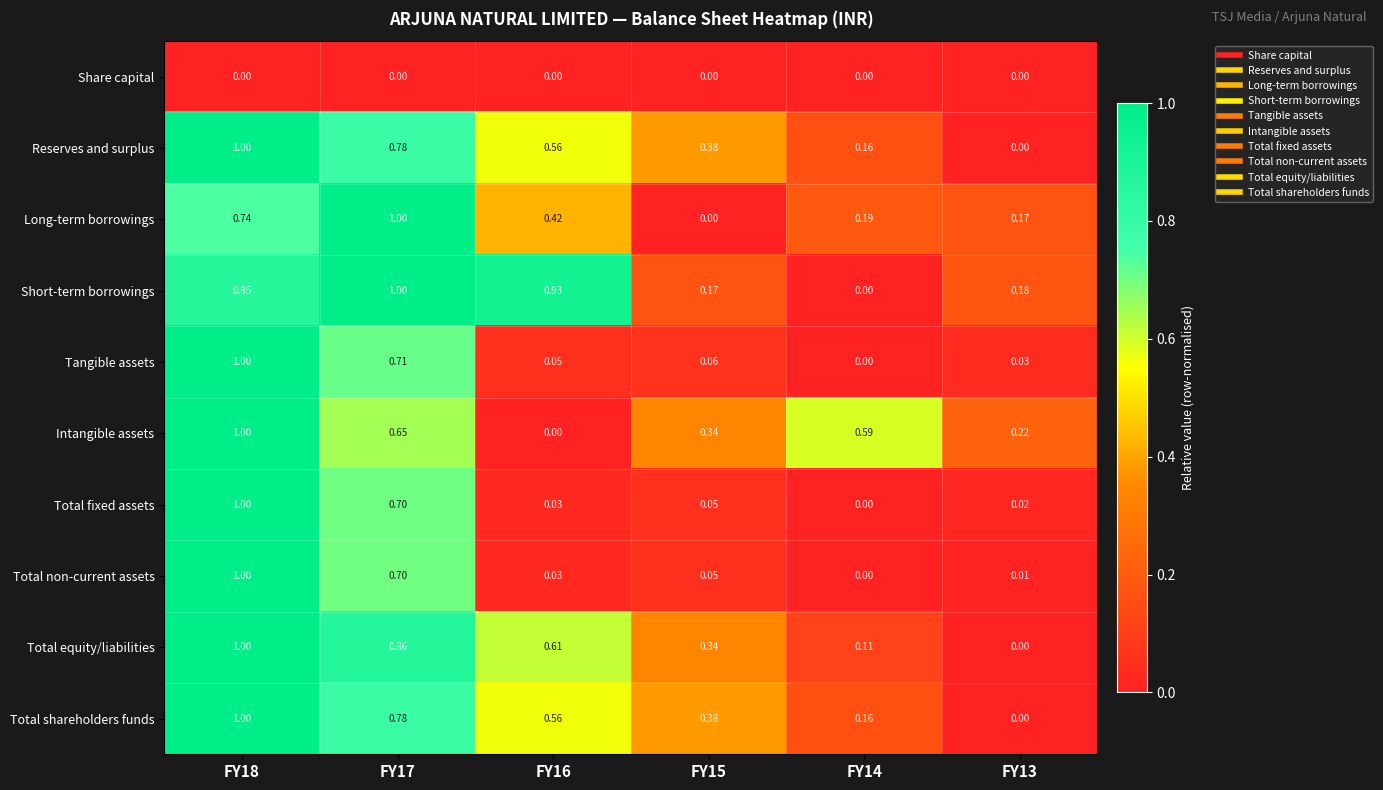

What is the total value across all series at FY17?

7.2